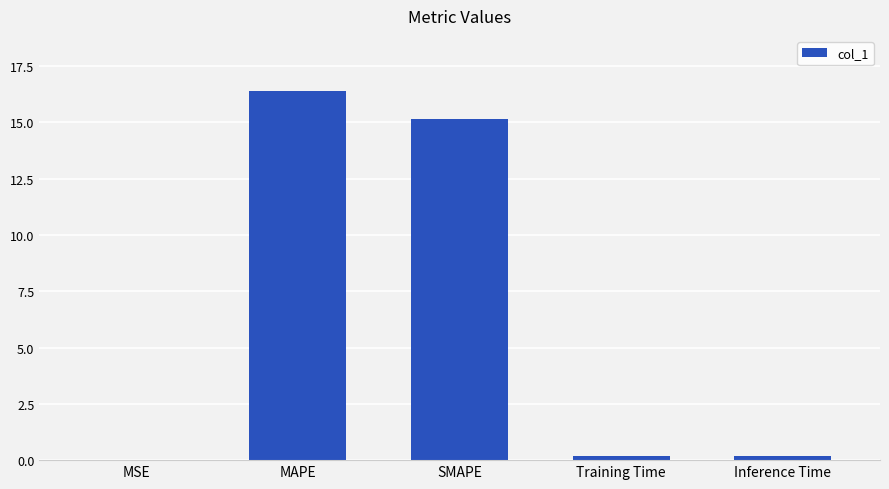

What is the average value?

6.4